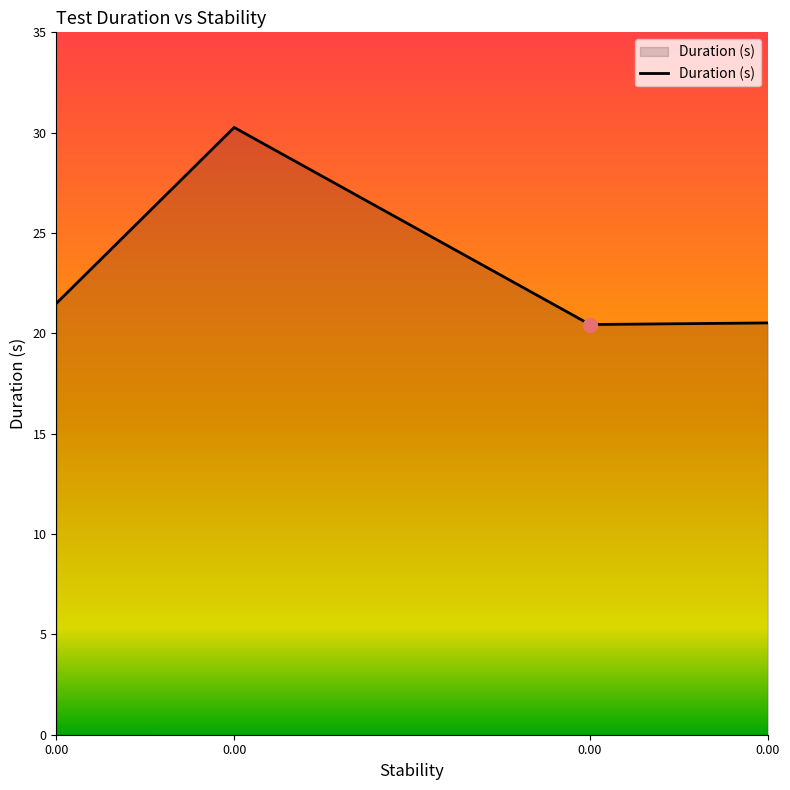

List the labels in order of value, largest first.

0.0, 0.0, 0.0, 0.0